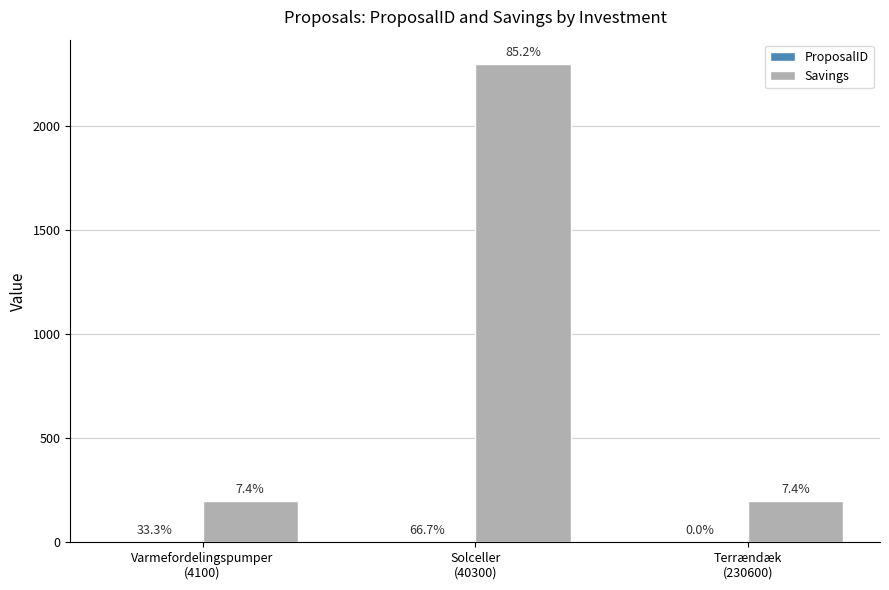

Does the chart contain stacked bars?

No